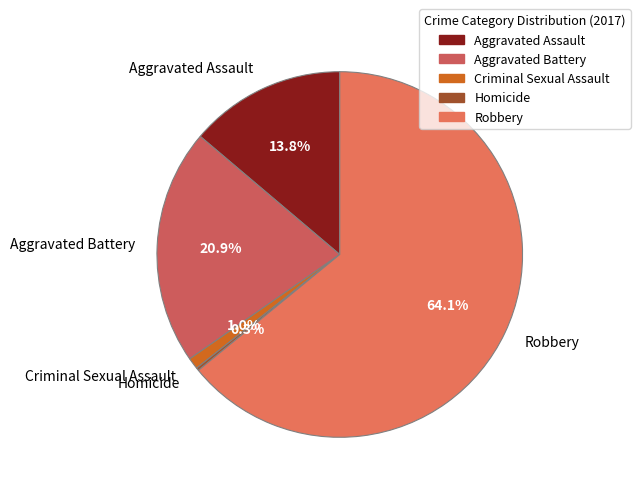

What percentage is NOT represented by Aggravated Battery?

79.1%